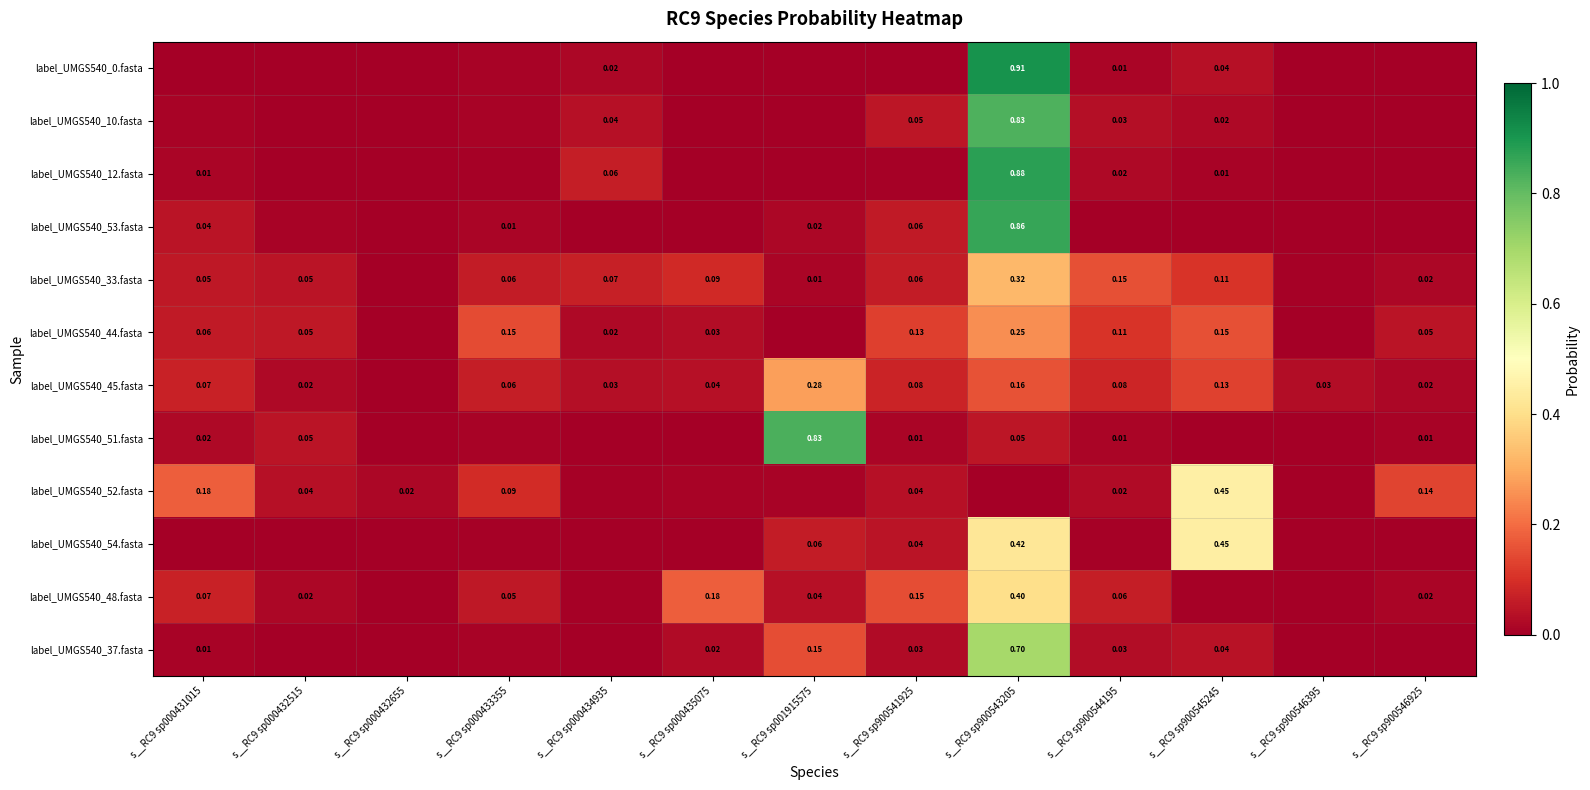

Which series has the largest range (max minus min)?

label_UMGS540_0.fasta